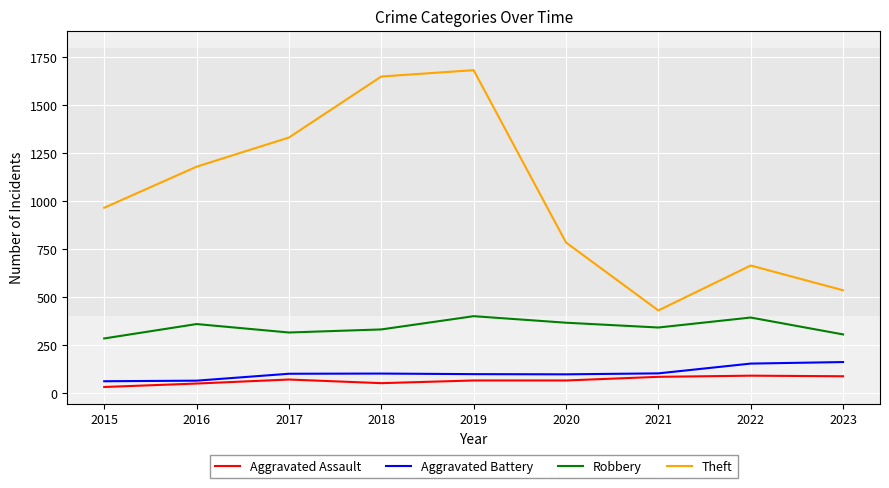

Between 2016 and 2021, which series saw the biggest shift?

Theft